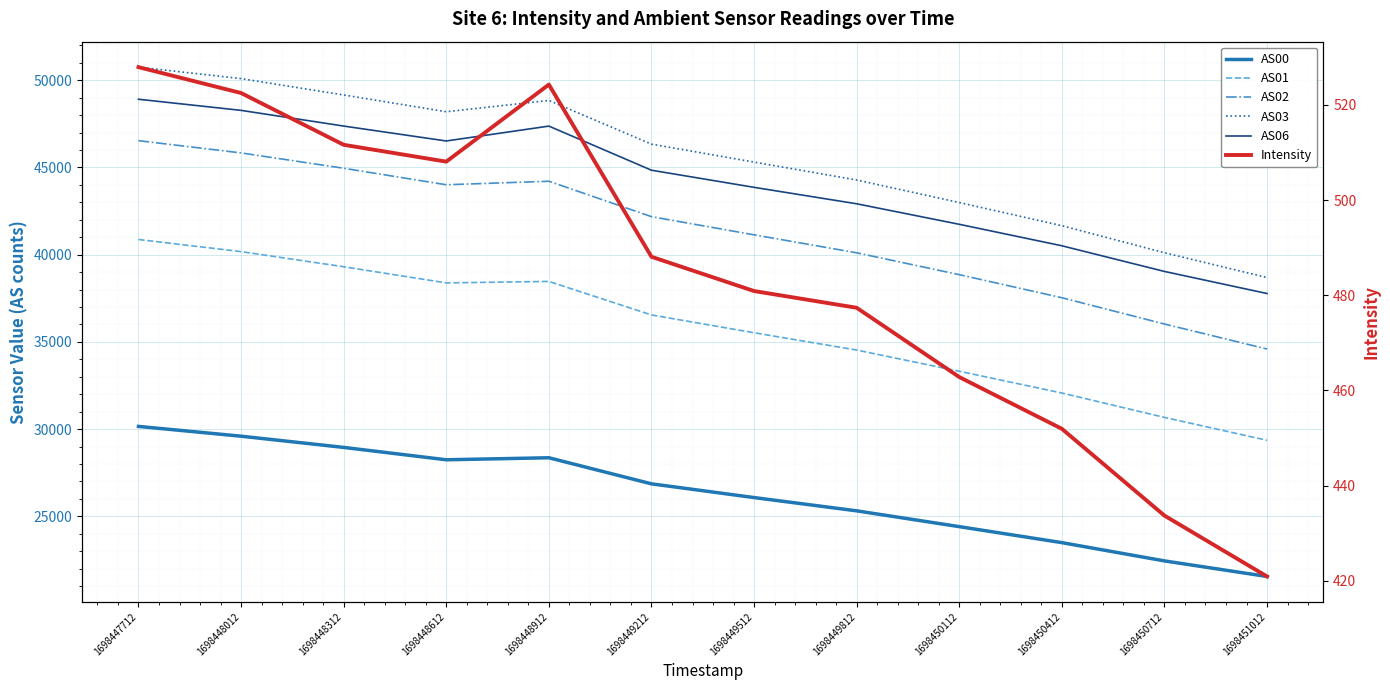

What is the value of the Intensity point at the 1st from the left?

527.9